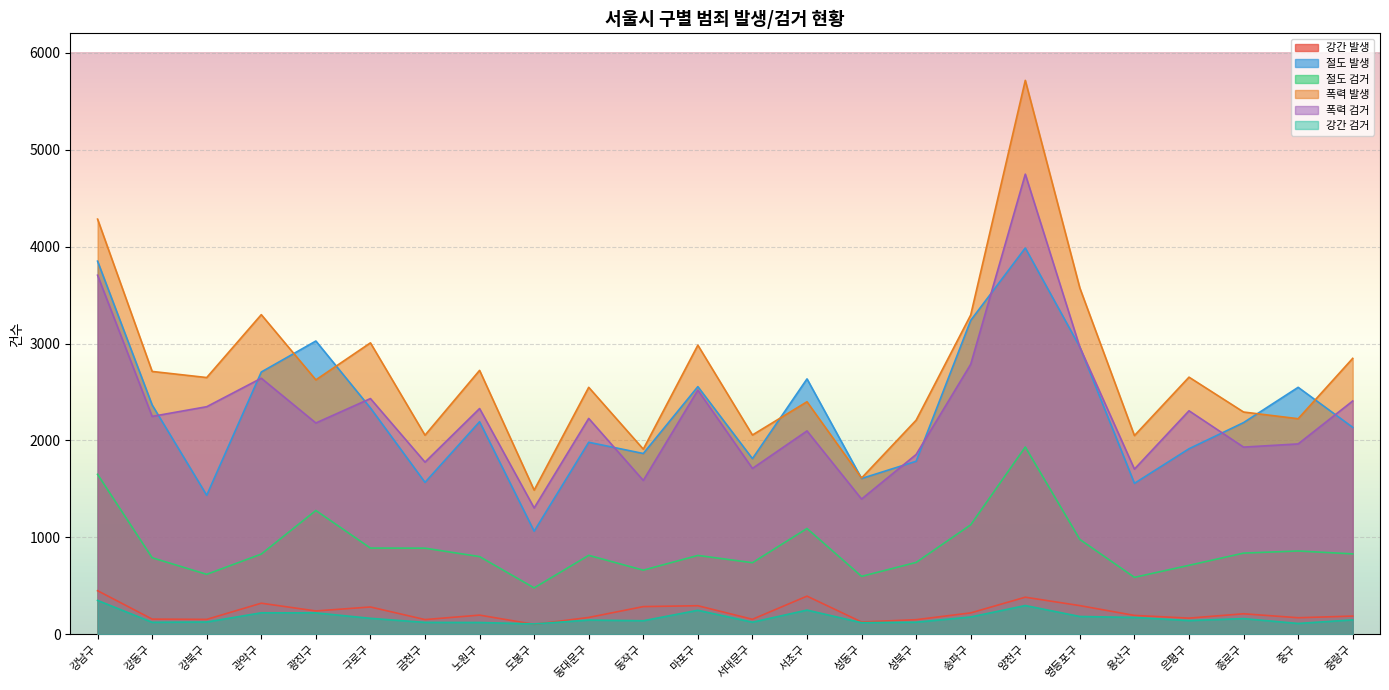

What is the difference between the highest and lowest values at 은평구?

2512